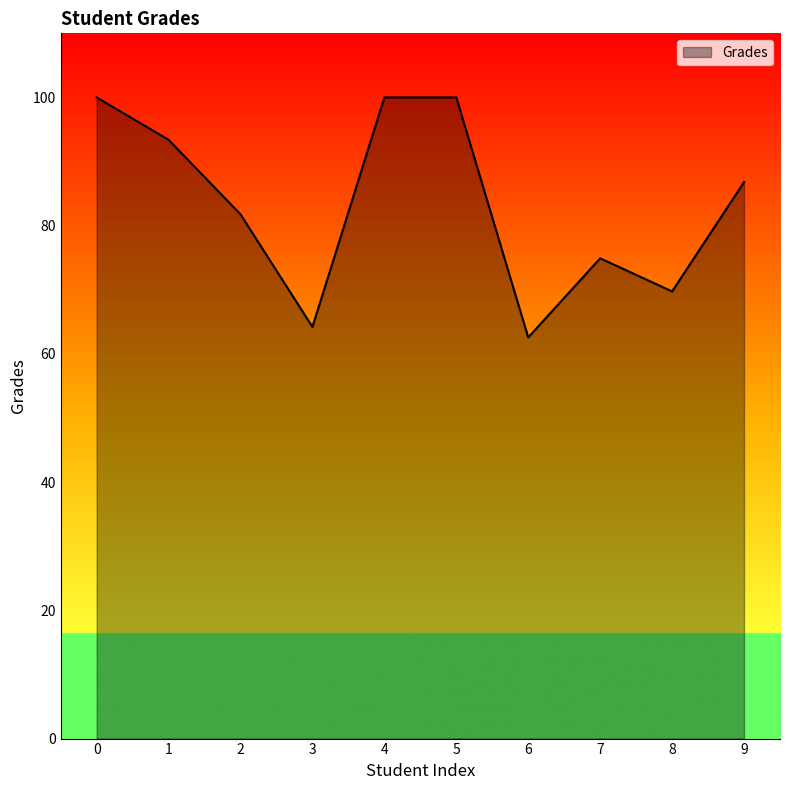

What is the change in value from 4 to 8?

-30.3